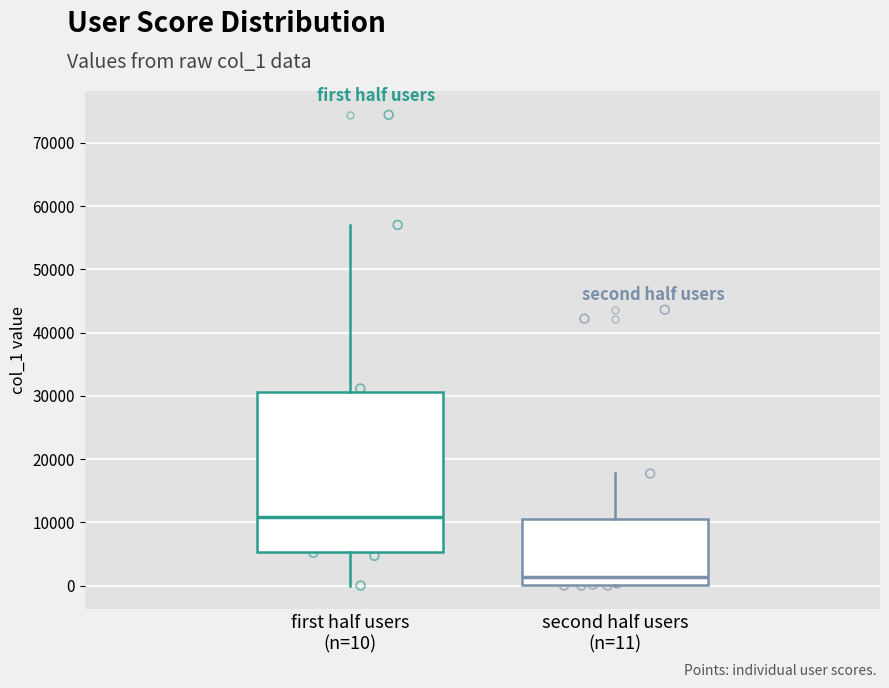

Where does the median line of the box for first half users (n=10) sit on the y-axis? The values are not printed on the chart, so give them approximately, as read against the axis.

11000